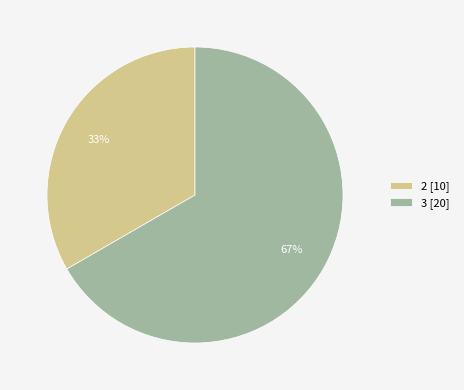

Count the number of slices in the pie.

2